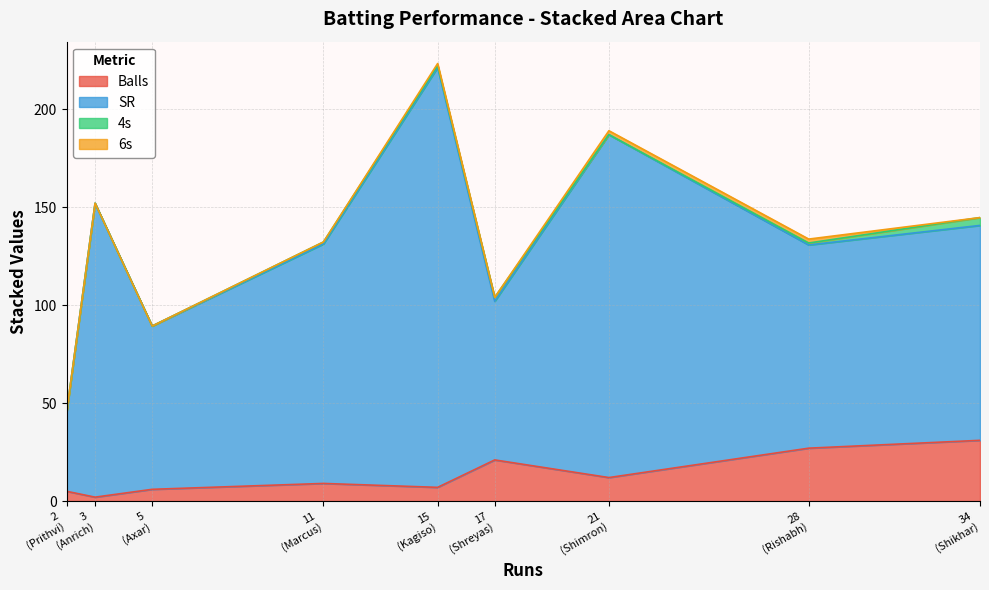

List the series in order of their peak value, lowest first.

6s, 4s, Balls, SR